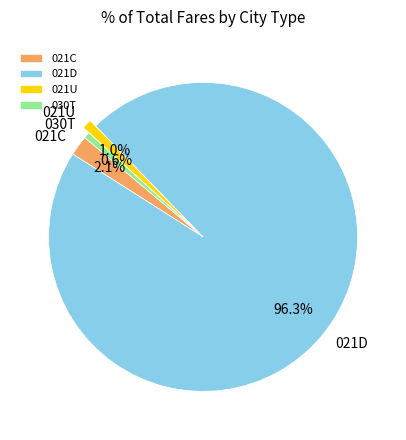

Which slice represents more than half of the pie?

021D